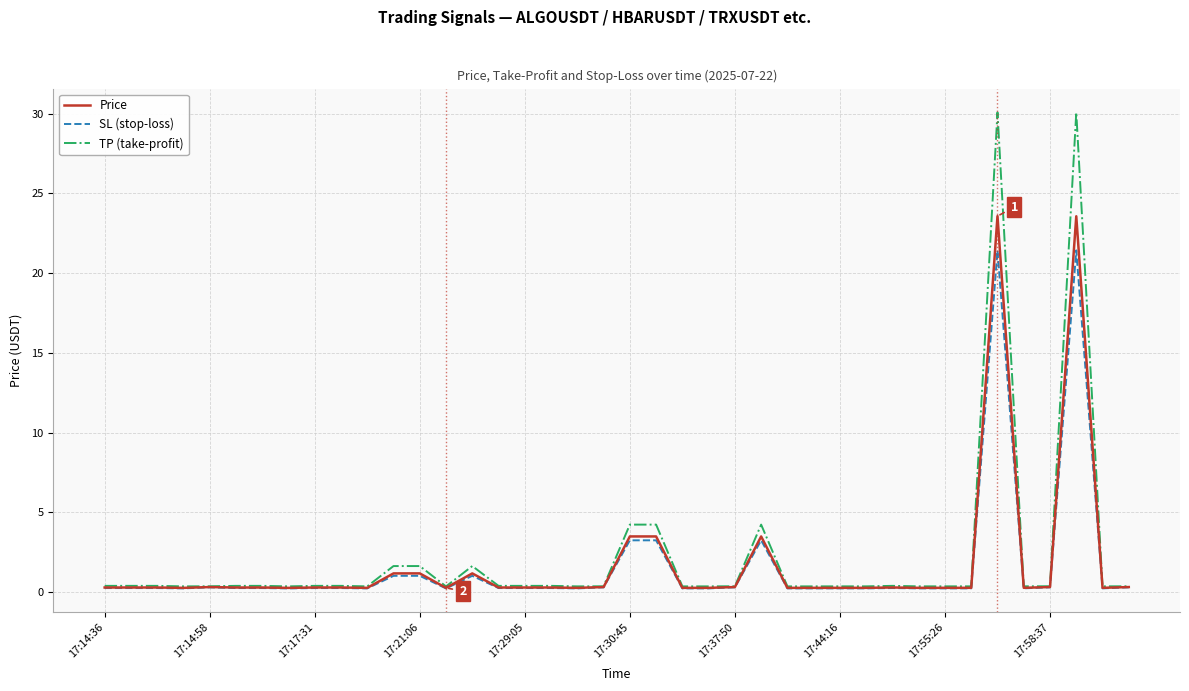

What is the smallest value displayed?

0.2